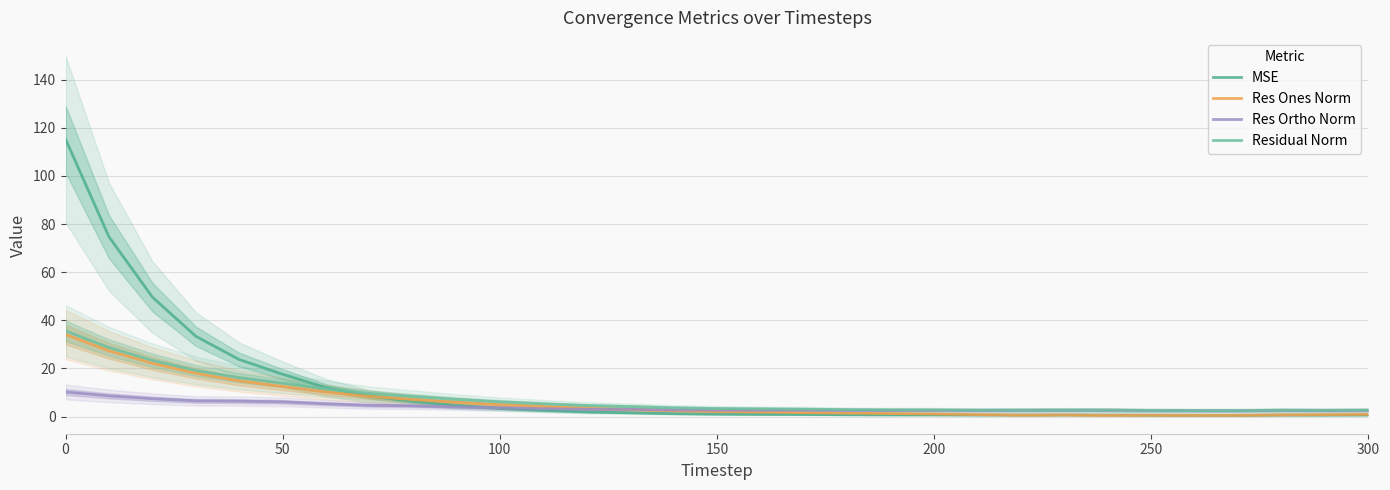

List the series in order of their peak value, lowest first.

Res Ortho Norm, Res Ones Norm, Residual Norm, MSE